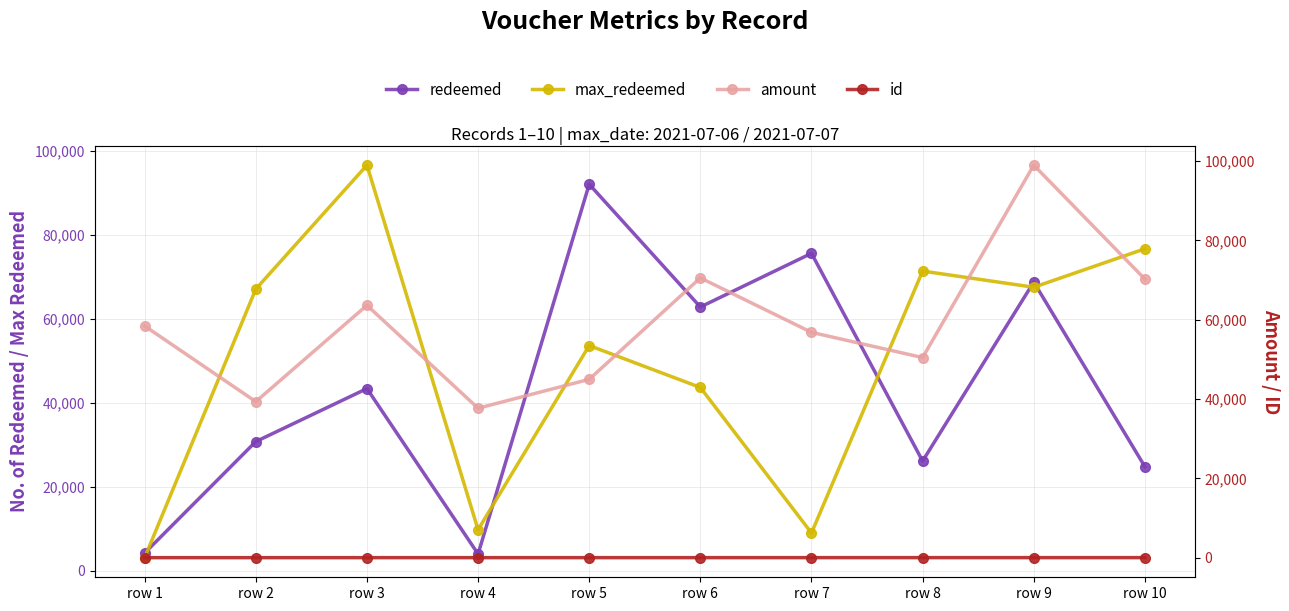

How many lines are shown in the chart?

4